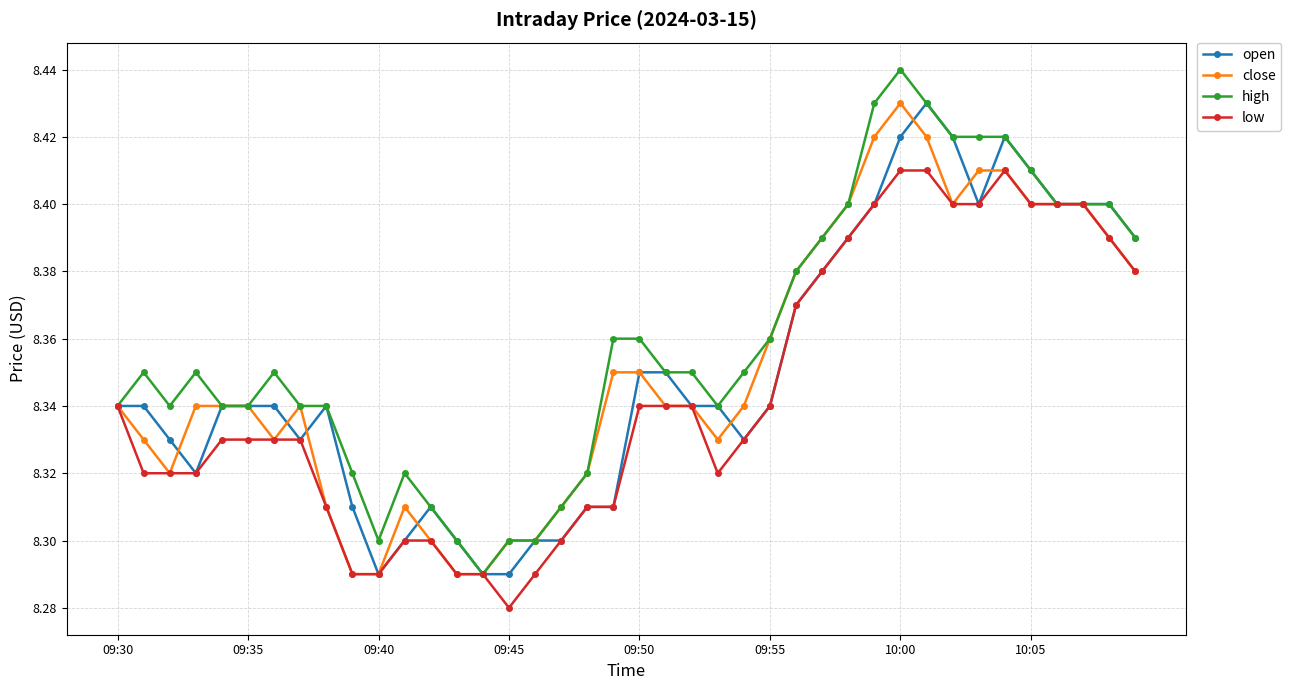

Which series has the largest range (max minus min)?

high